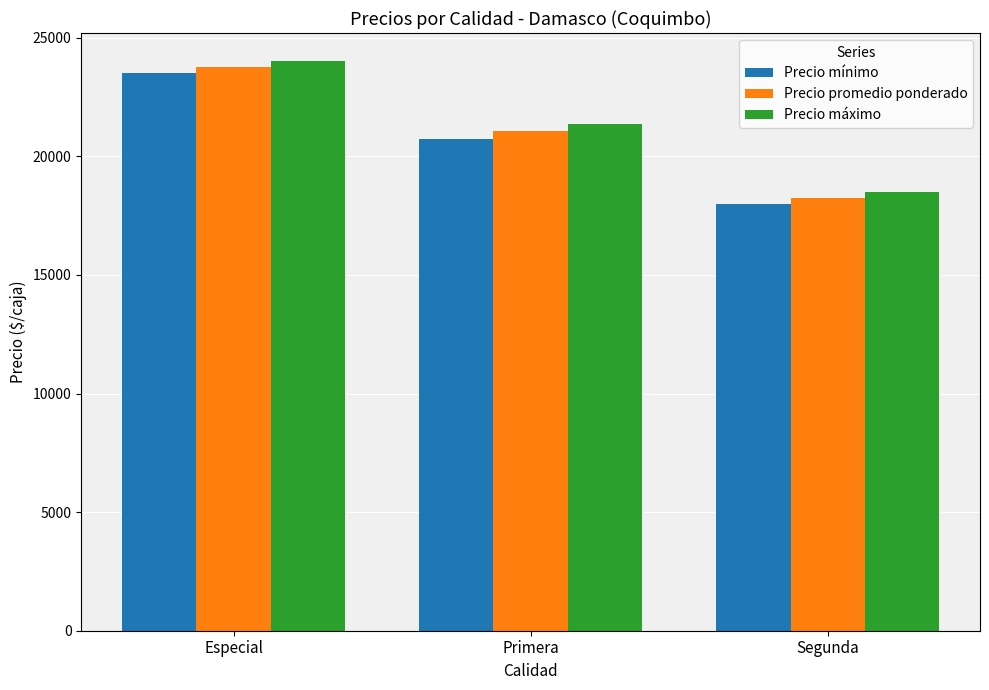

Which category has the lowest value across all series?

Segunda